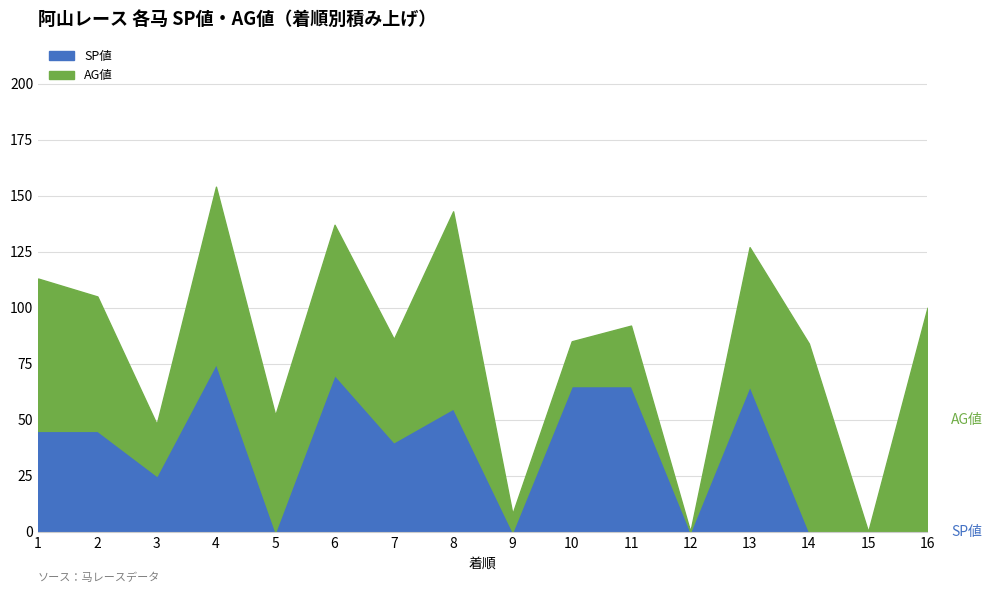

True or false: SP値 has more than 1 points higher than both neighbors.

True